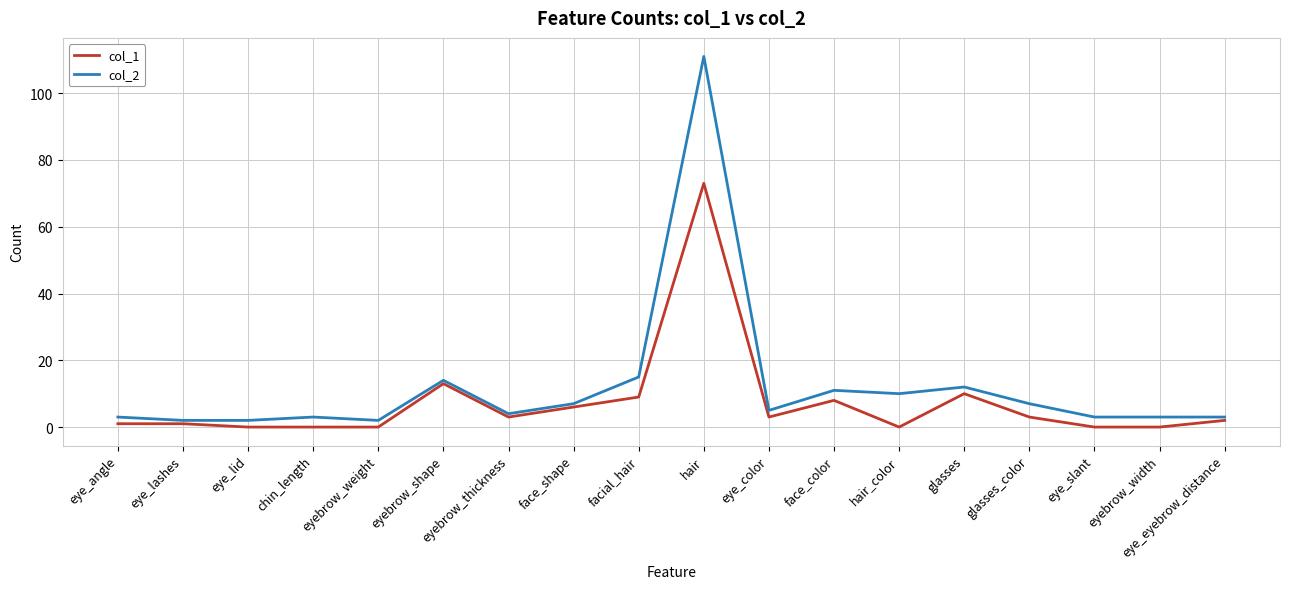

At which category is the sum across all series the highest?

hair